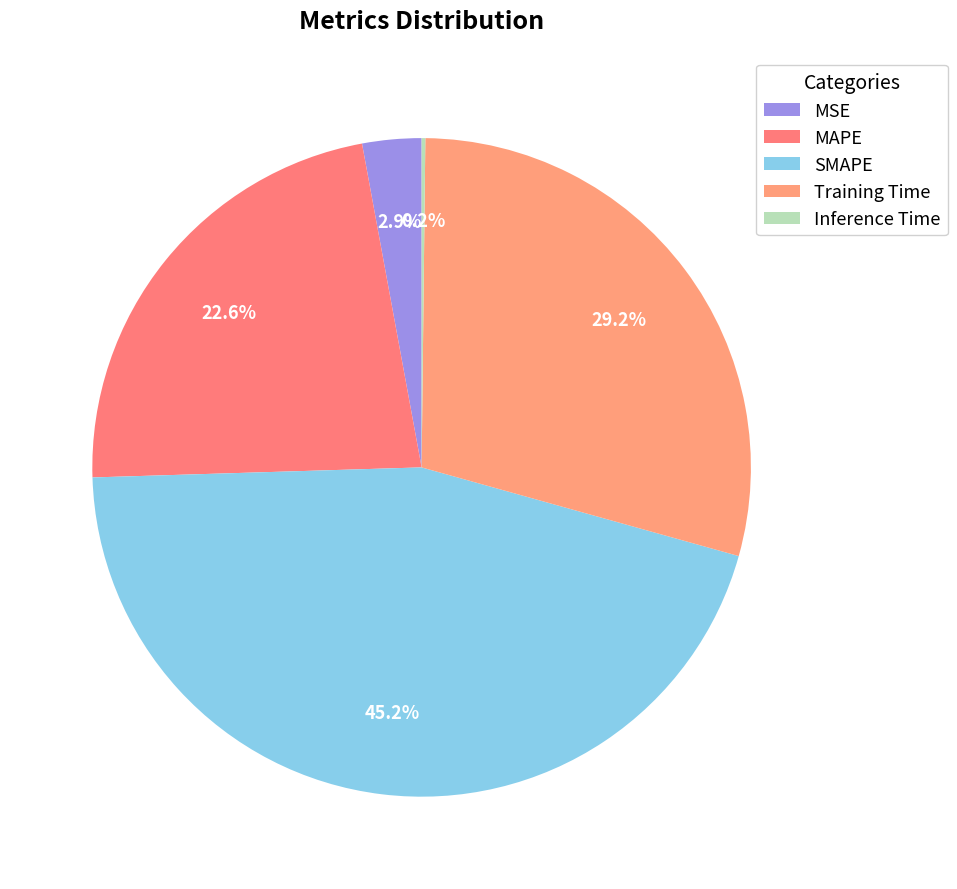

Between MSE and Training Time, which is larger?

Training Time